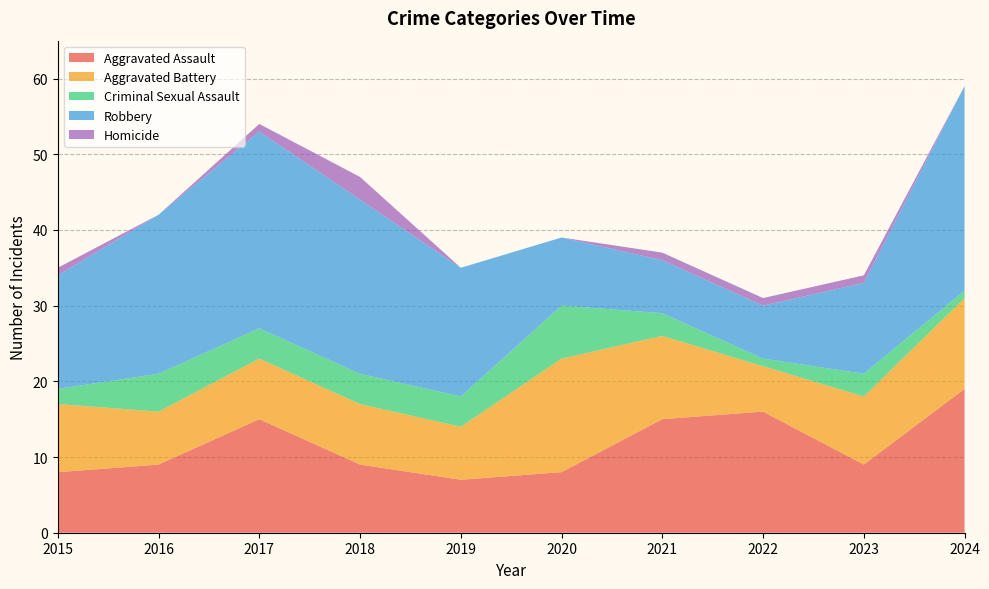

Reading left to right, what are all the values shown in this chart?

Aggravated Assault: 2015=8	2016=9	2017=15	2018=9	2019=7	2020=8	2021=15	2022=16	2023=9	2024=19
Aggravated Battery: 2015=9	2016=7	2017=8	2018=8	2019=7	2020=15	2021=11	2022=6	2023=9	2024=12
Criminal Sexual Assault: 2015=2	2016=5	2017=4	2018=4	2019=4	2020=7	2021=3	2022=1	2023=3	2024=1
Robbery: 2015=15	2016=21	2017=26	2018=23	2019=17	2020=9	2021=7	2022=7	2023=12	2024=27
Homicide: 2015=1	2016=0	2017=1	2018=3	2019=0	2020=0	2021=1	2022=1	2023=1	2024=0